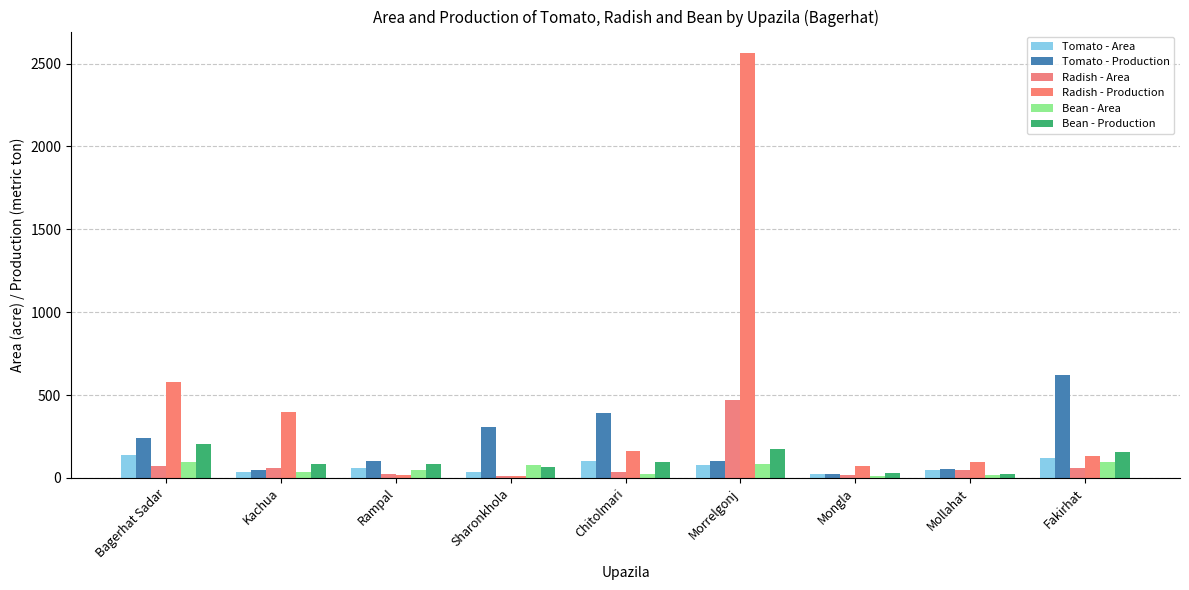

True or false: Bean - Area has a value of 52 at Bagerhat Sadar.

False